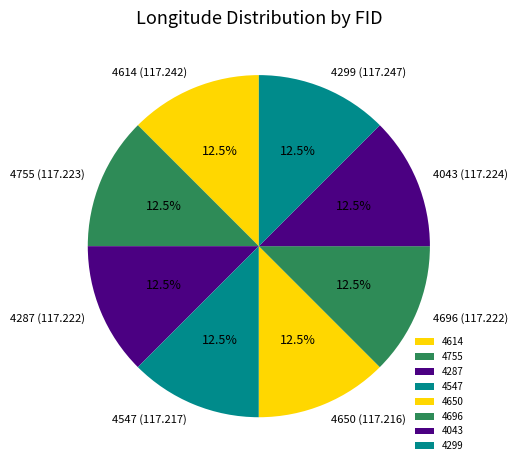

Is there any slice that represents more than half of the pie?

No